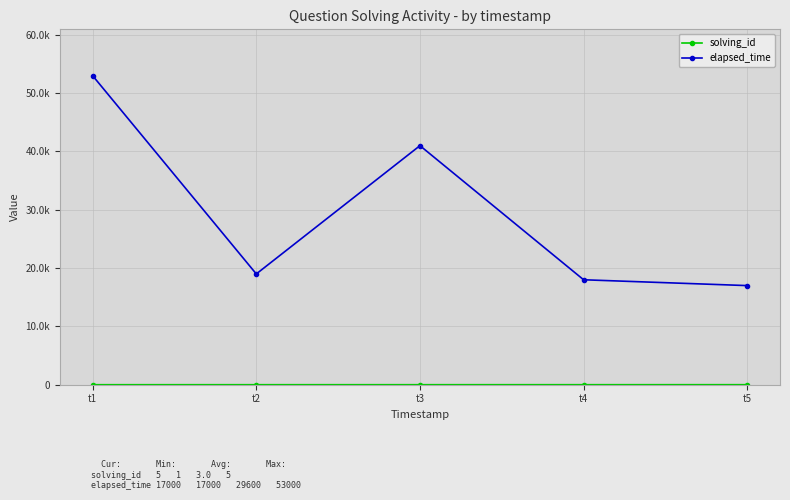

Is it true that elapsed_time equals 27894 at t1?

False